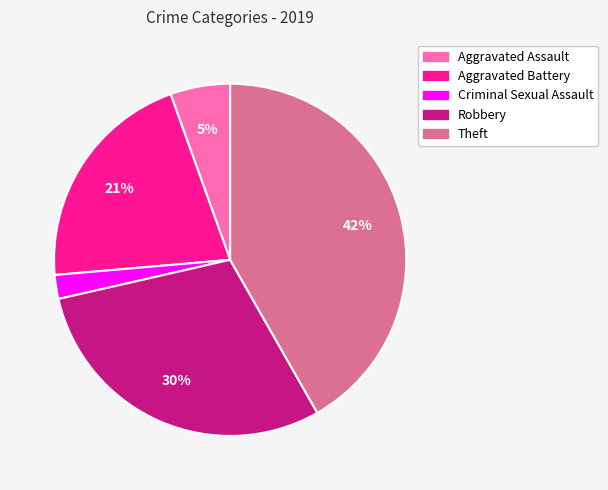

Do Robbery and Theft together represent more than half of the pie?

Yes